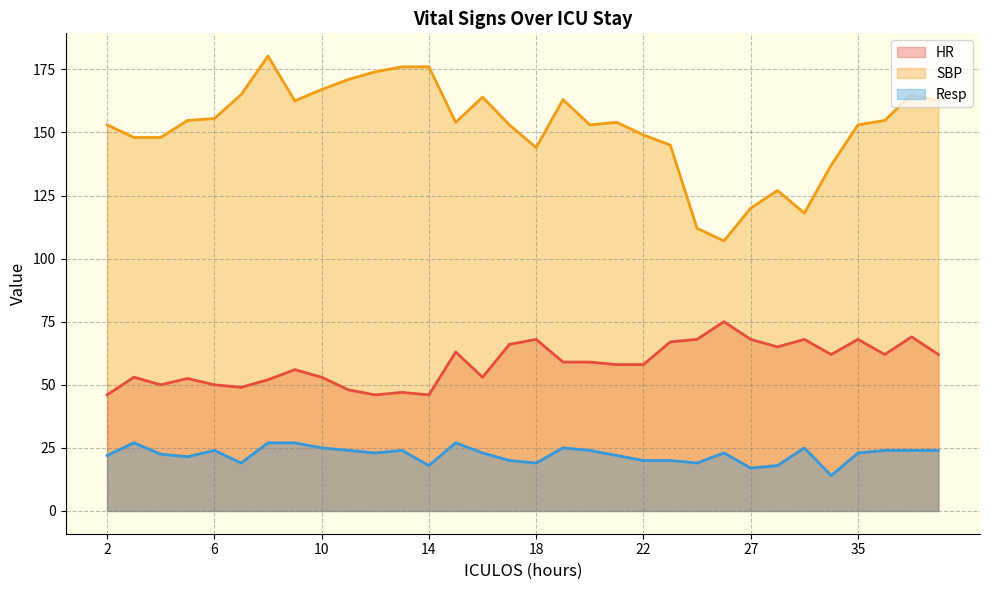

Does the chart display data point markers on the line(s)?

No